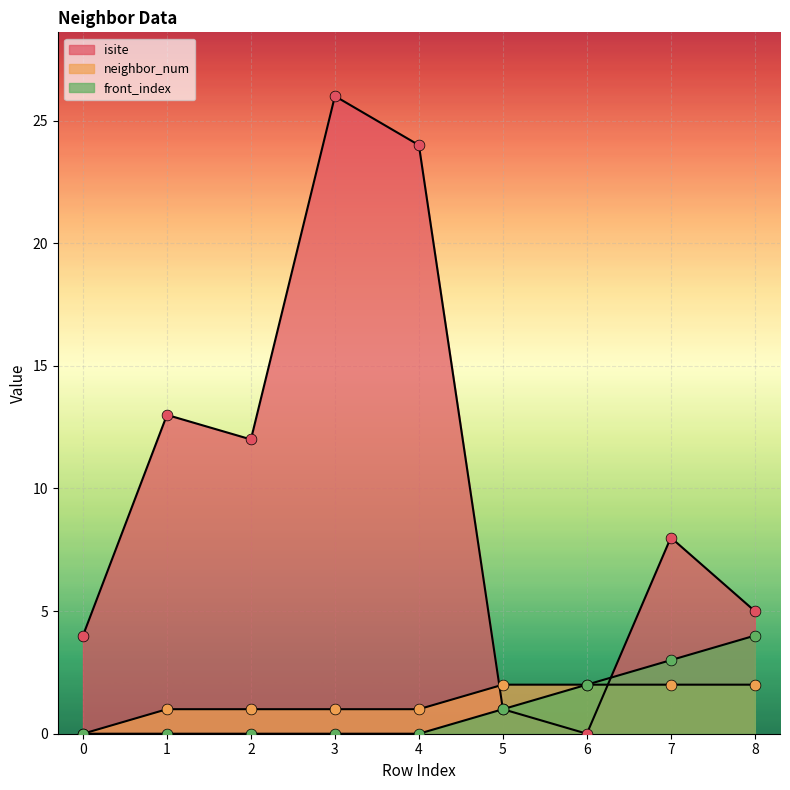

At how many categories does at least one series exceed 1?

9